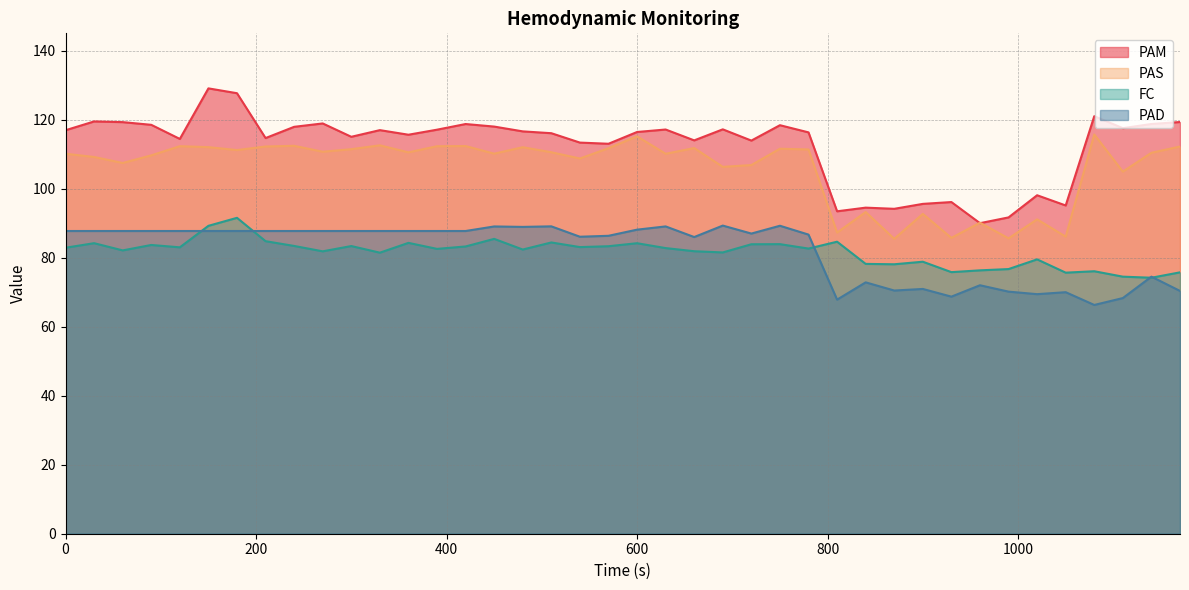

Which series has the largest total across all categories?

PAM